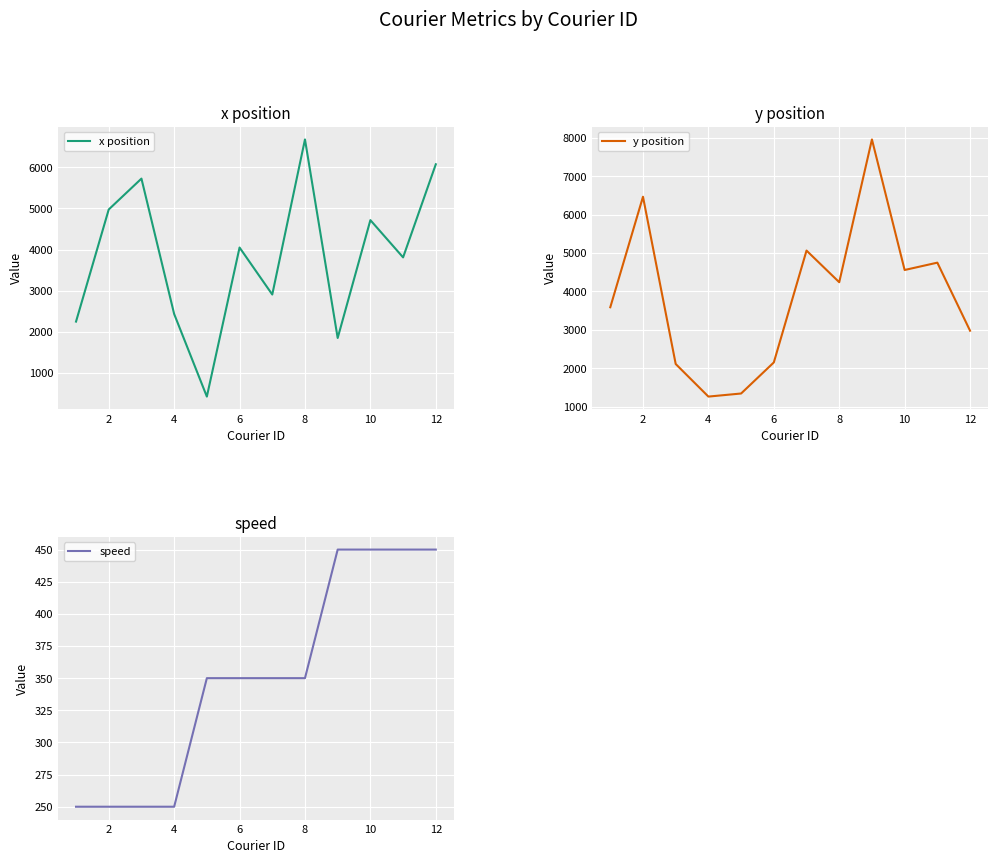

True or false: y position and speed intersect in this chart.

False